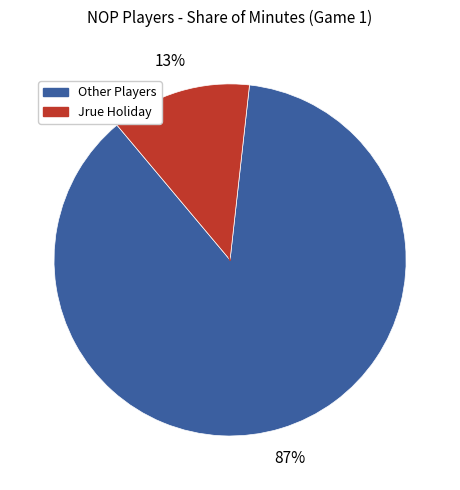

Is there any slice that represents more than half of the pie?

Yes